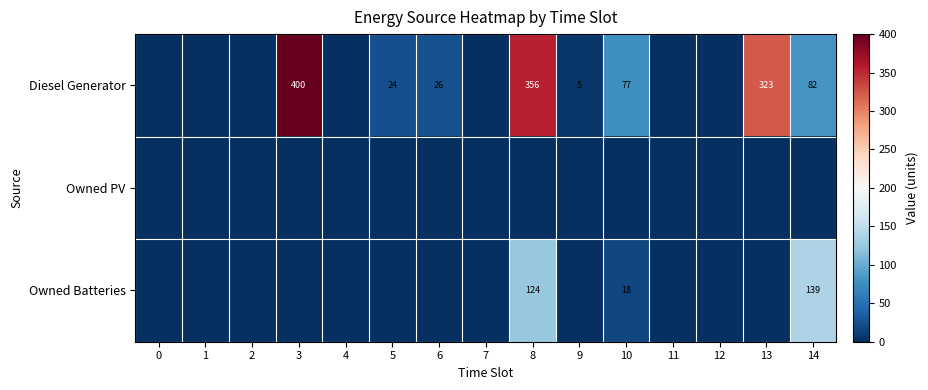

The value of Diesel Generator at 6 is 46. True or false?

False